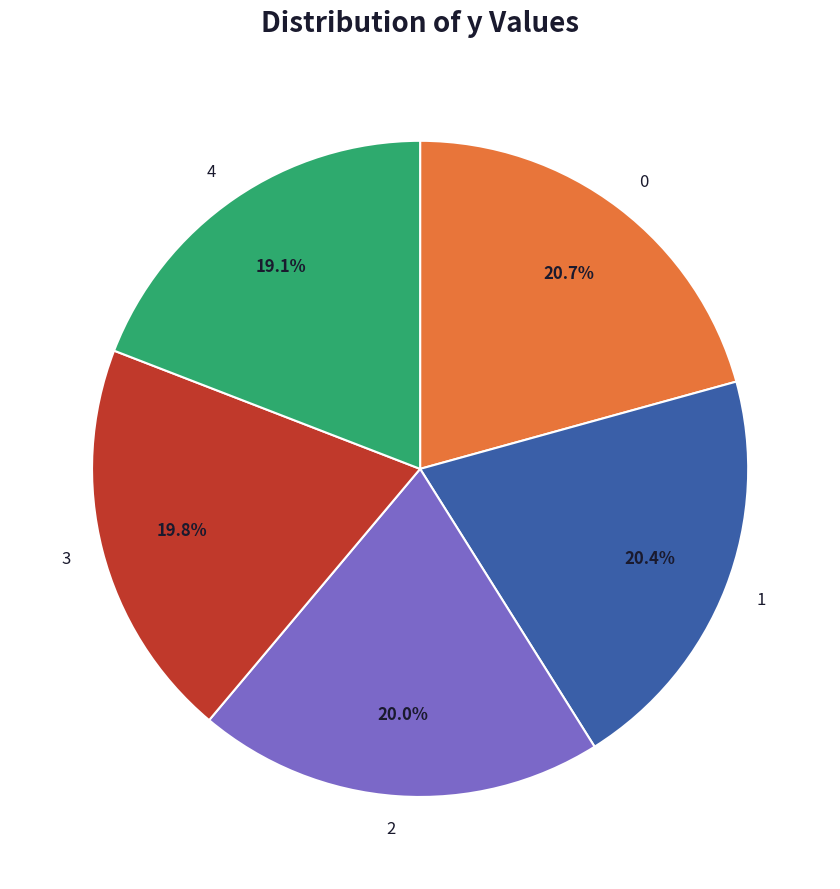

Count the number of slices in the pie.

5